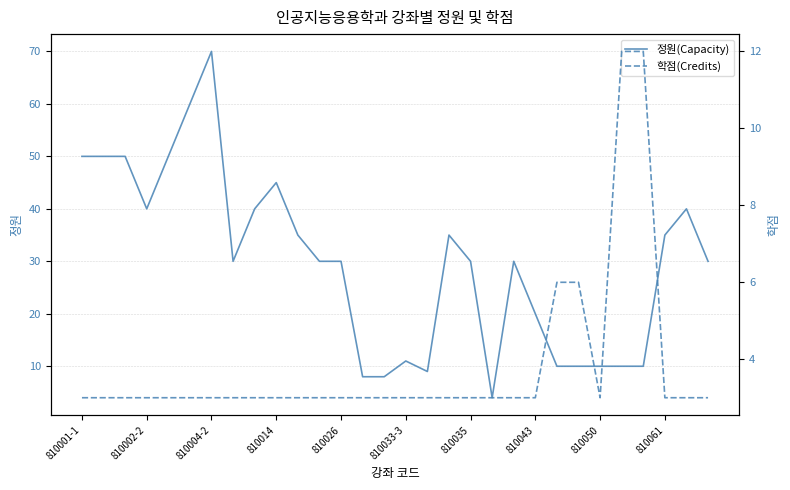

Reading left to right, list all the values displayed in this chart.

정원(Capacity): 50	50	50	40	50	60	70	30	40	45	35	30	30	8	8	11	9	35	30	4	30	20	10	10	10	10	10	35	40	30
학점(Credits): 3	3	3	3	3	3	3	3	3	3	3	3	3	3	3	3	3	3	3	3	3	3	6	6	3	12	12	3	3	3